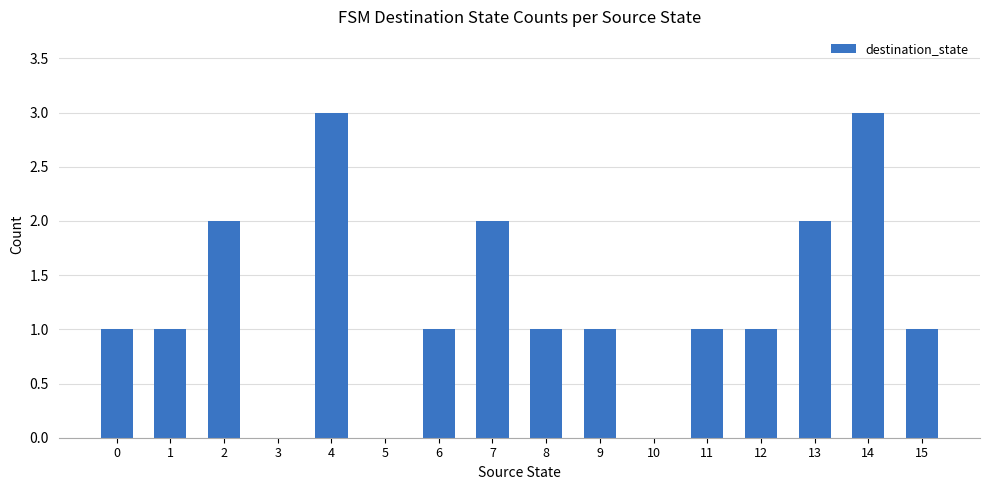

What is the difference between the values at 10 and 15?

1